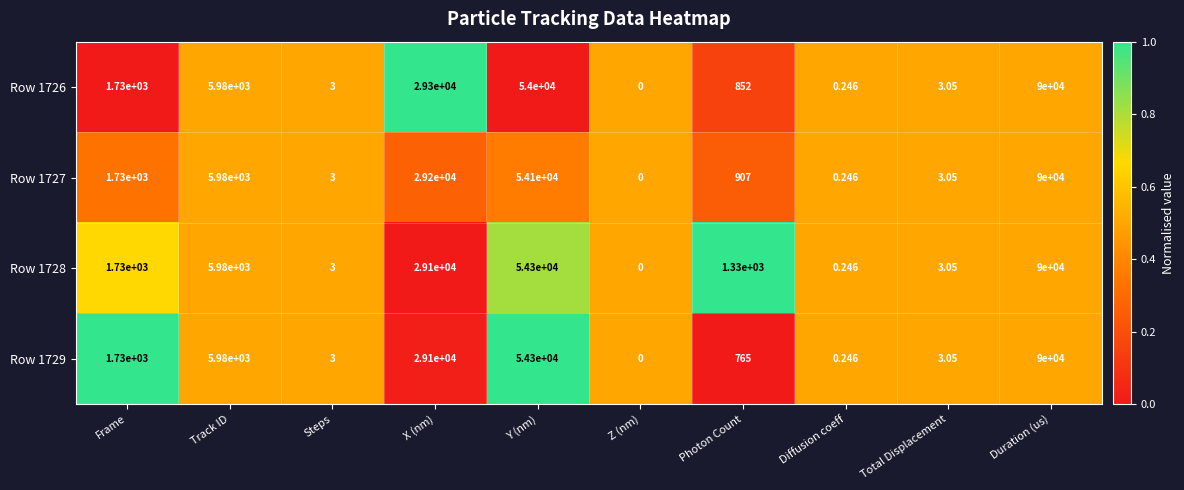

Which category has the highest value in the Row 1728 series?

Duration (us)